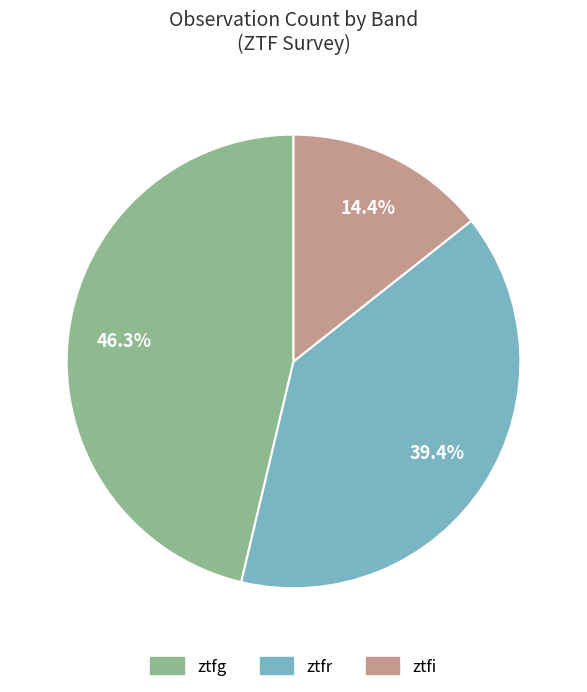

To the nearest percent, what is the difference between the ztfg and ztfr slice percentages?

7%